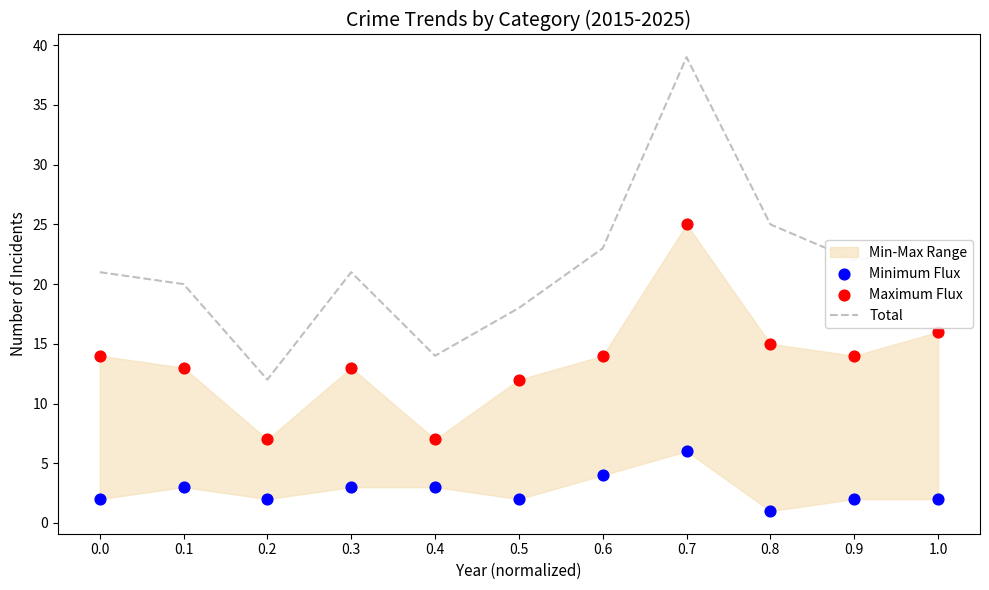

Which series reaches the minimum Y coordinate?

Minimum Flux